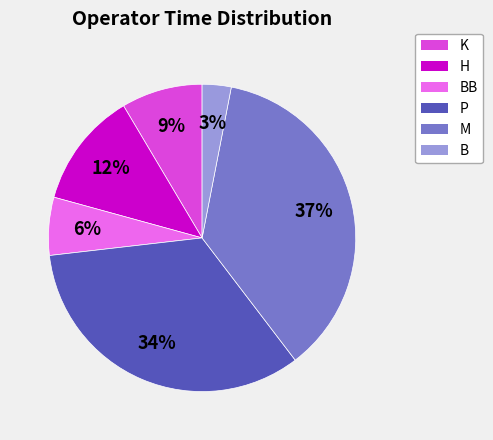

To the nearest percent, what is the average slice percentage?

17%